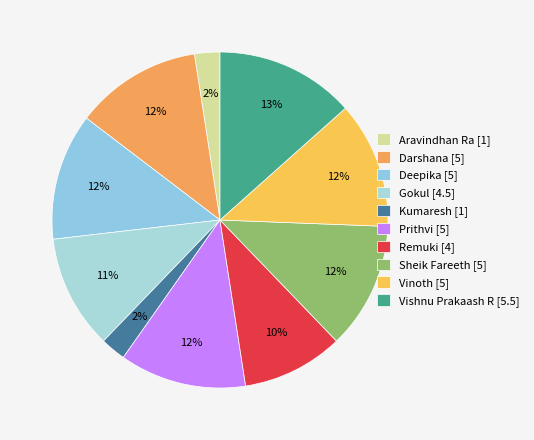

What is the change in value from Gokul to Prithvi?

+0.5